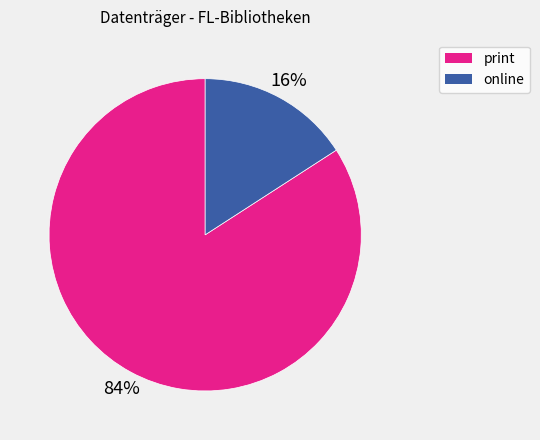

Does any single category account for the majority?

Yes